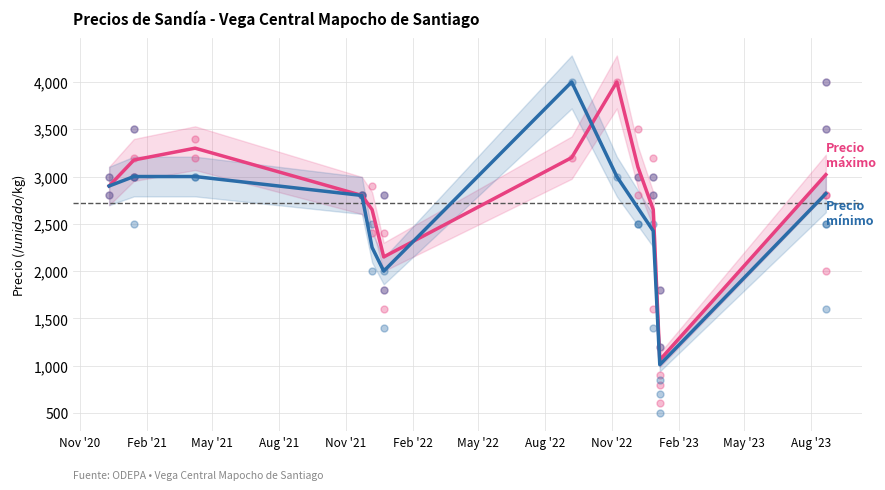

What is the total value across all series at Aug '22?

7000.0